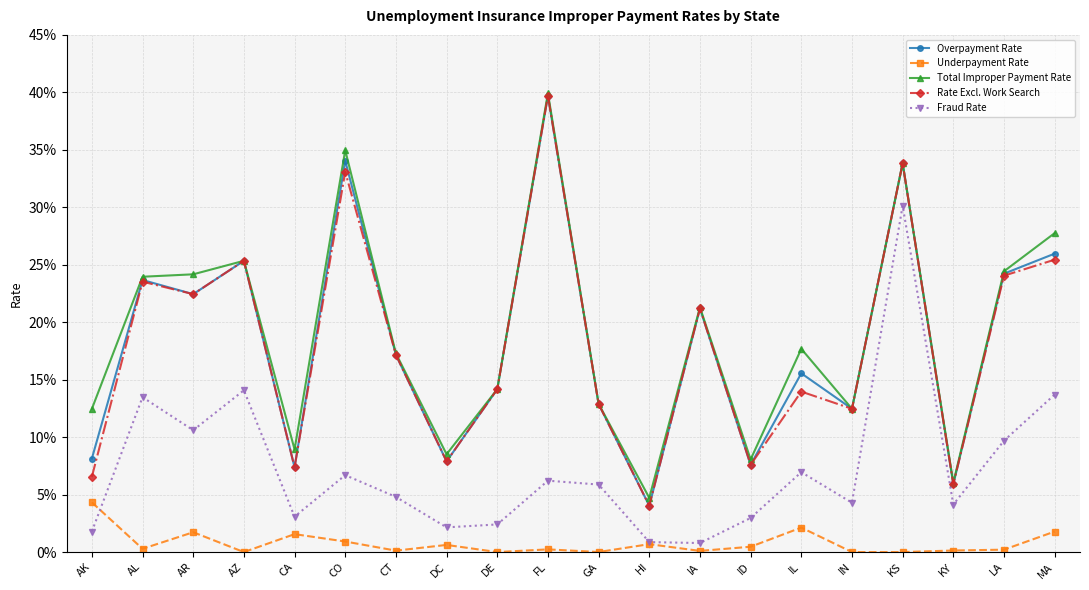

Does the chart have visible grid lines?

Yes